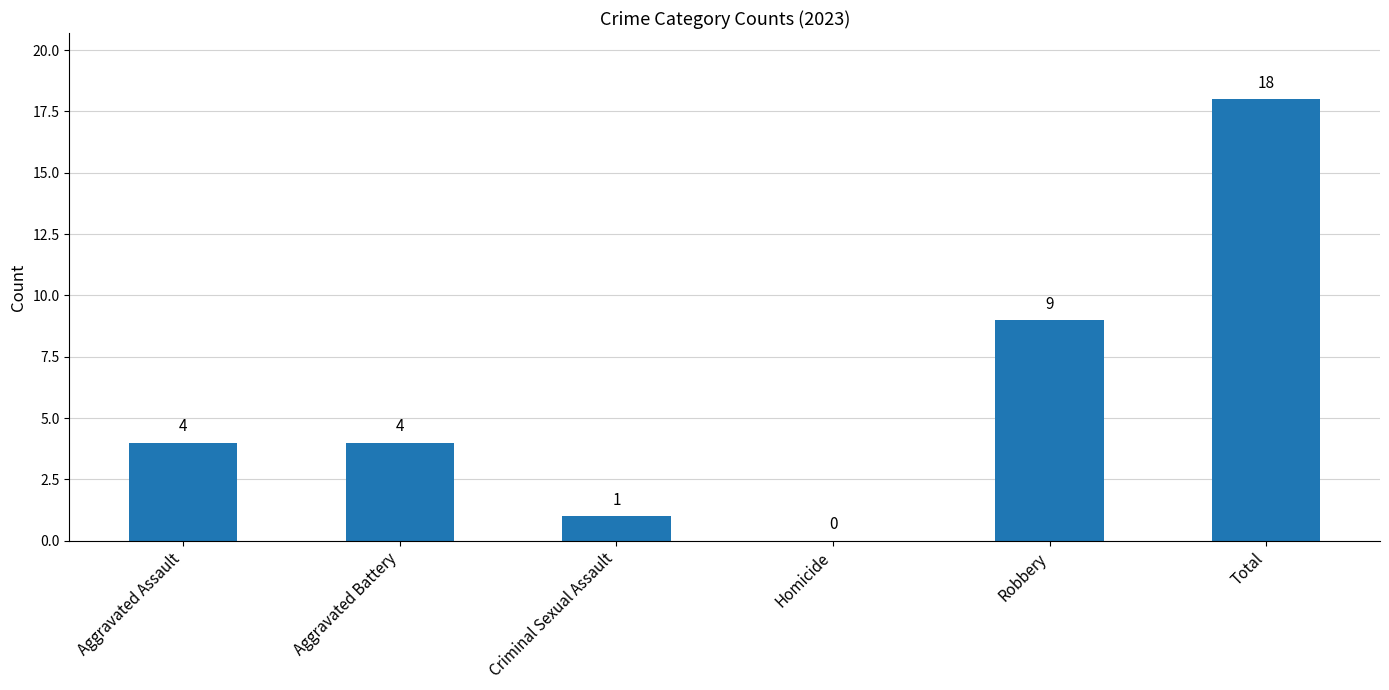

How many series are shown in this chart?

1